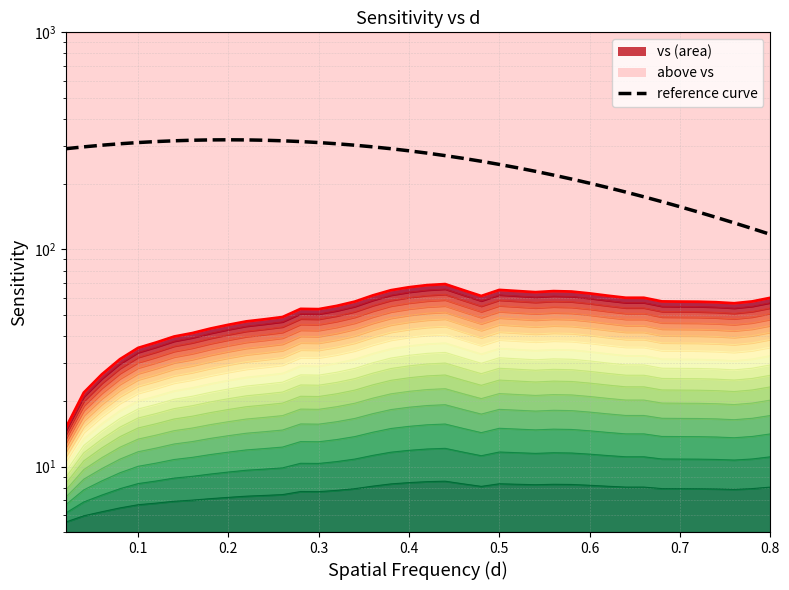

What is the difference between the maximum and minimum values in the vs (top boundary) series?

54.2